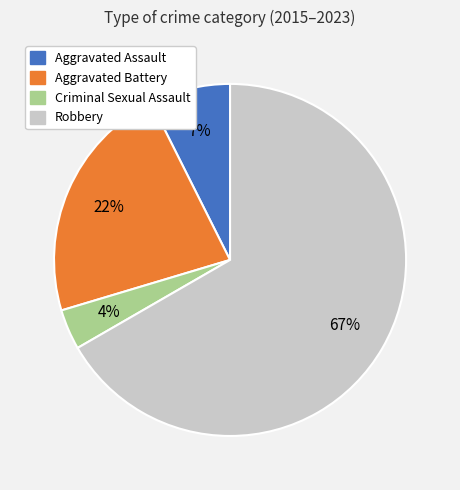

To the nearest percent, what is the average slice percentage?

25%